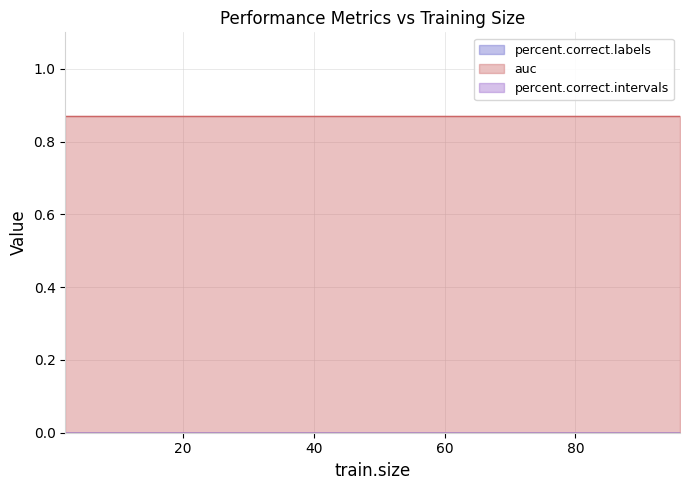

True or false: auc and percent.correct.intervals intersect in this chart.

False